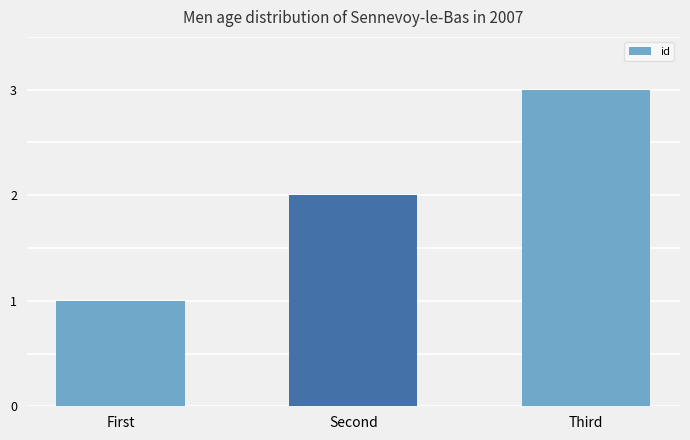

Reading right to left, transcribe all the data shown in this chart.

3	2	1